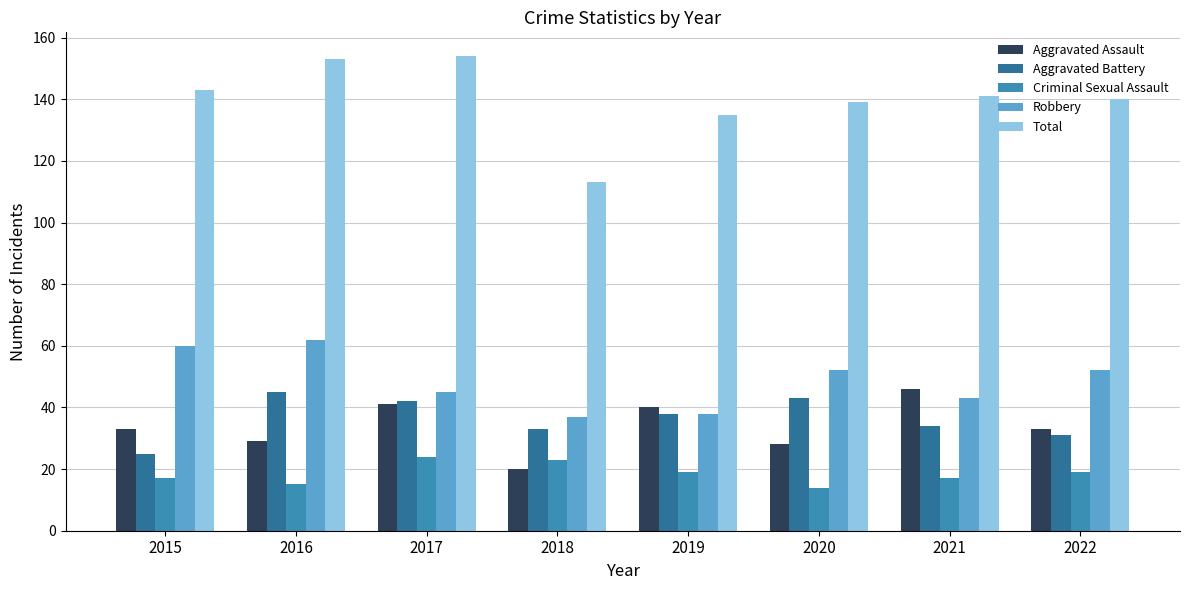

What is the sum of the Criminal Sexual Assault values at 2019 and 2015?

36